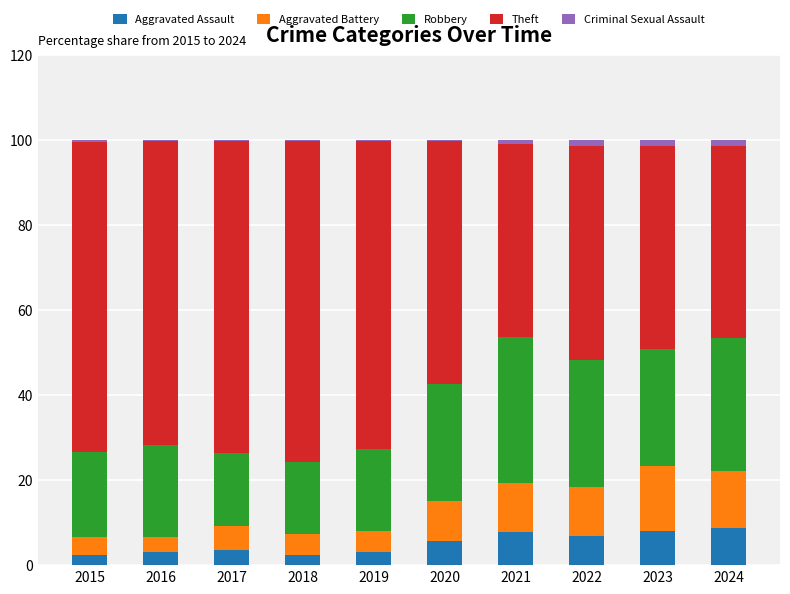

True or false: Aggravated Assault has a value of 3.7 at 2017.

True